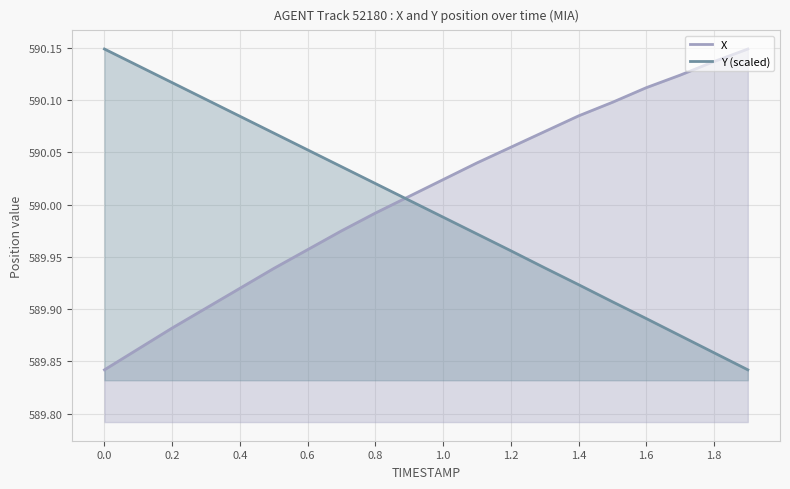

What are all the series names shown in the legend?

X, Y (scaled)